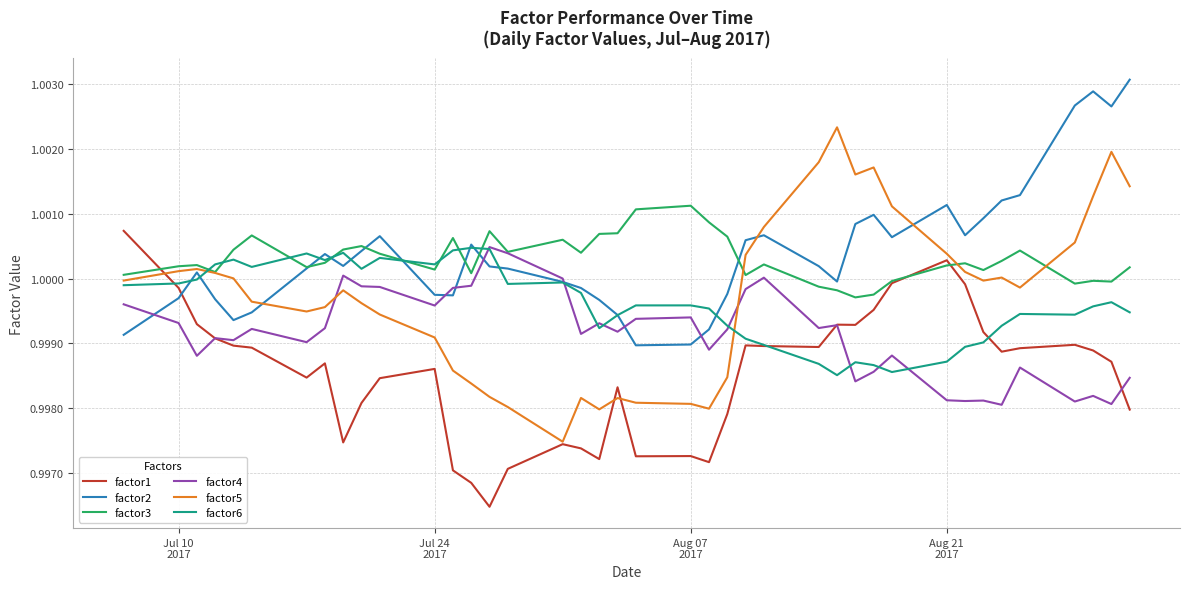

What is the sum of all factor1 values?

39.9